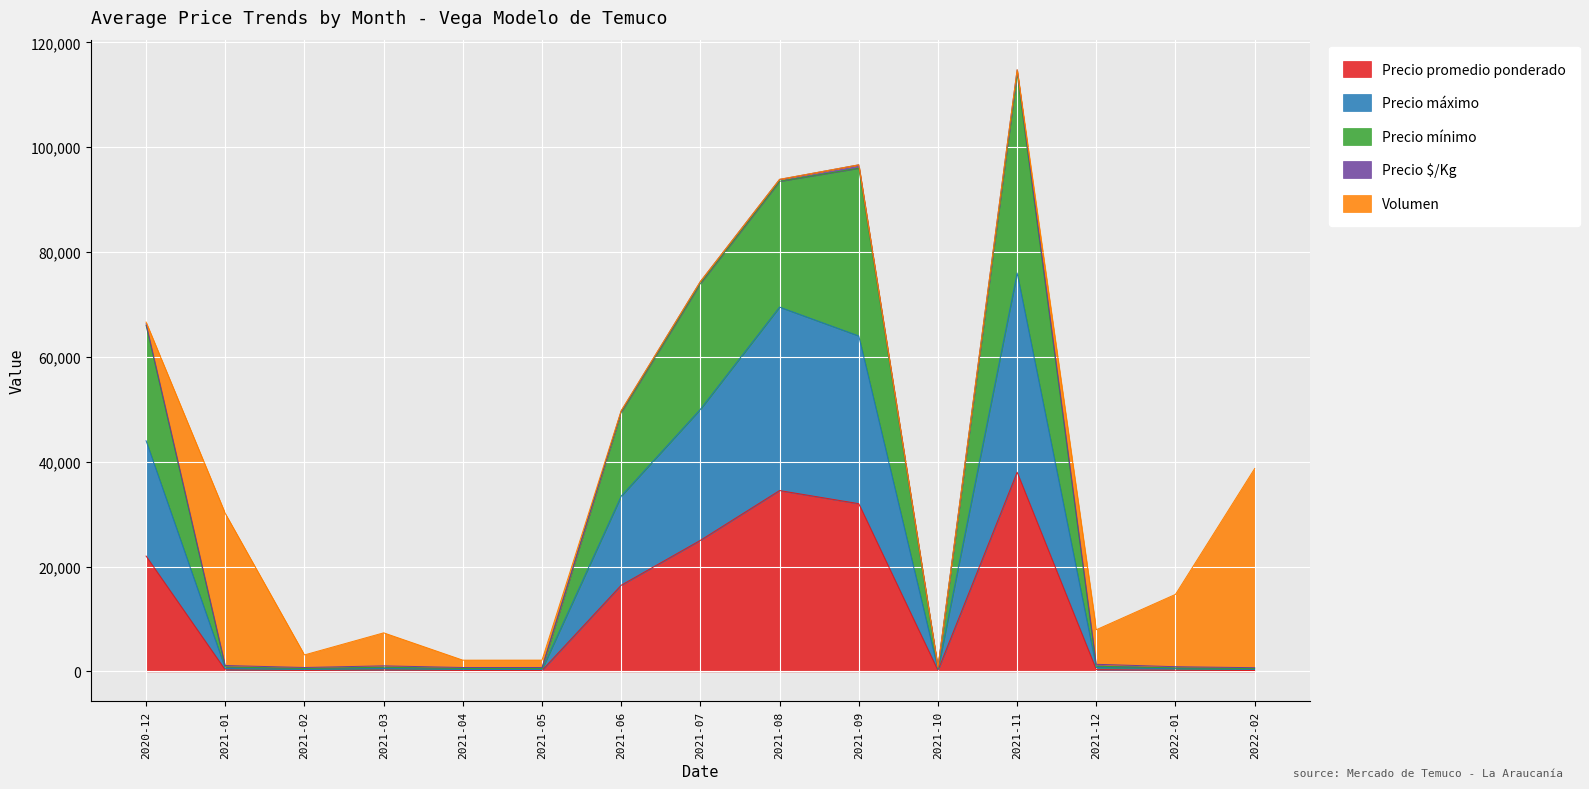

True or false: Precio promedio ponderado and Precio máximo cross at least once.

False